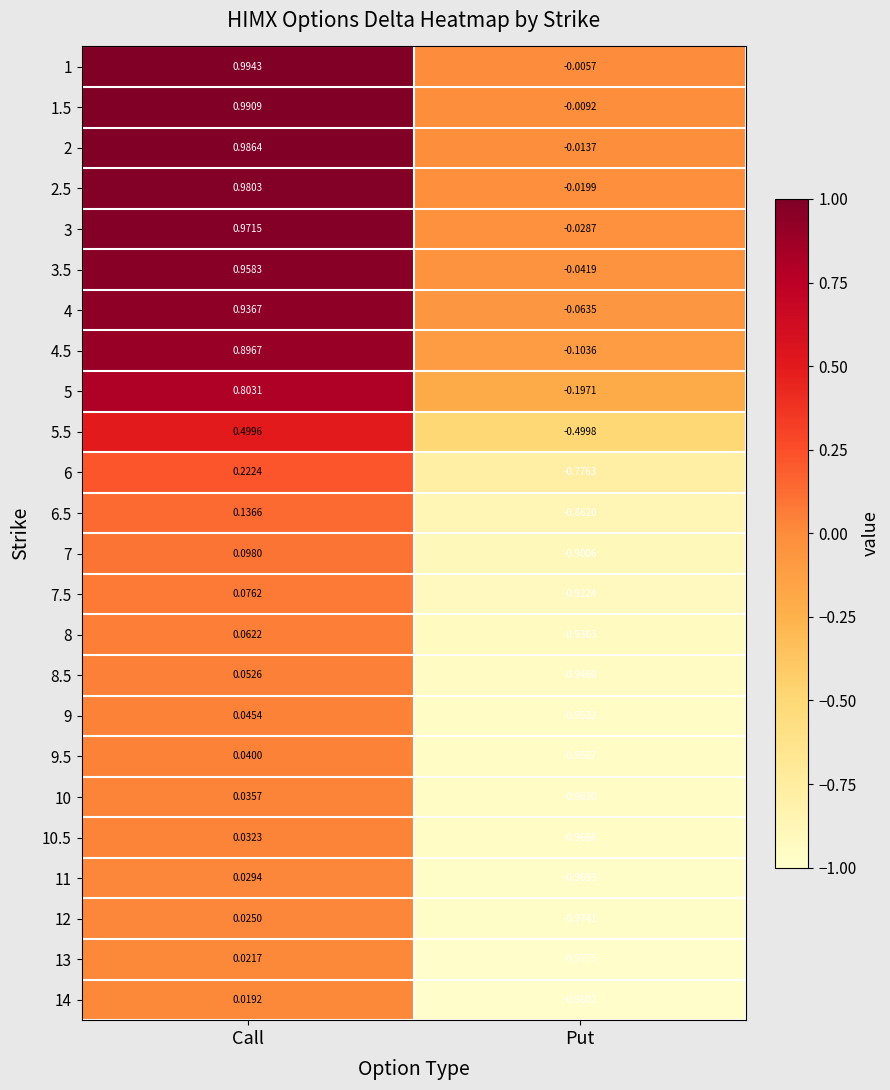

List the labels in order of 6 value, smallest first.

Put, Call